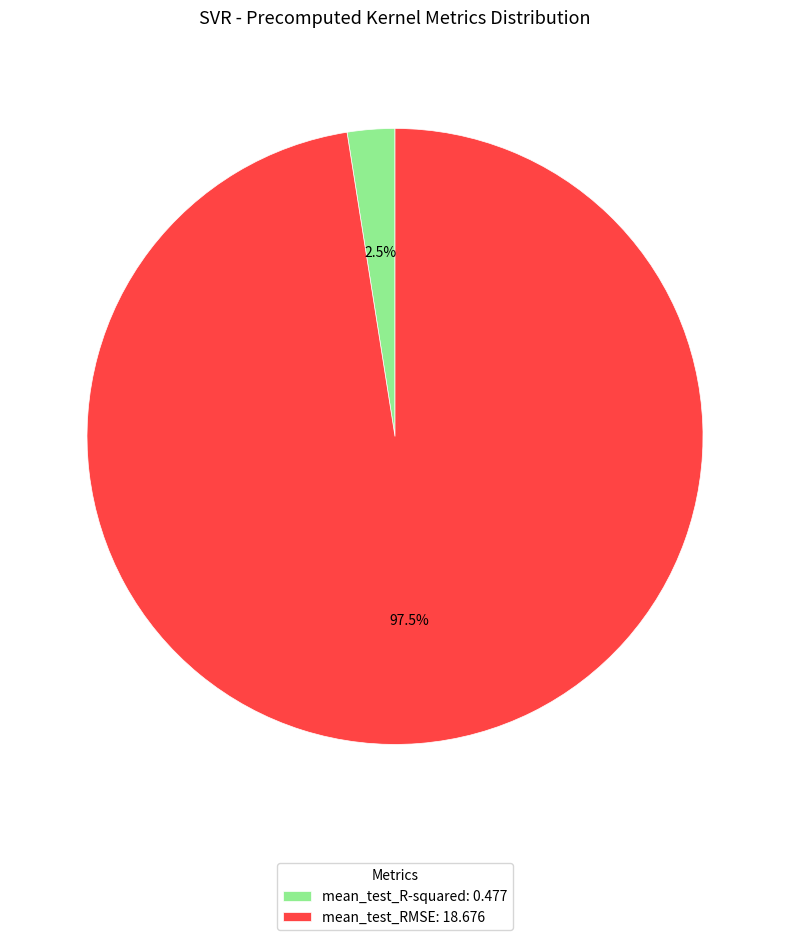

Is there any slice that represents more than half of the pie?

Yes